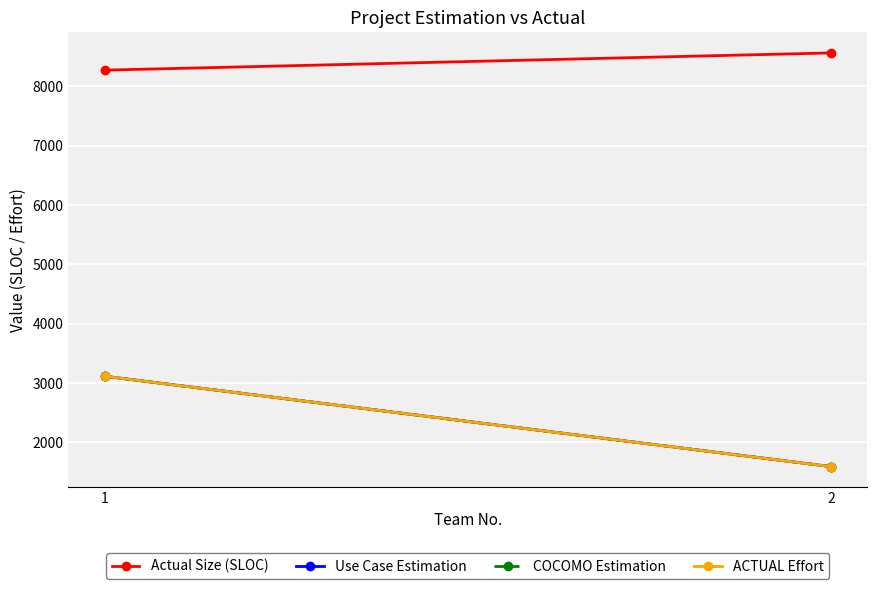

What is the value of the ACTUAL Effort point at the 1st from the left?

3113